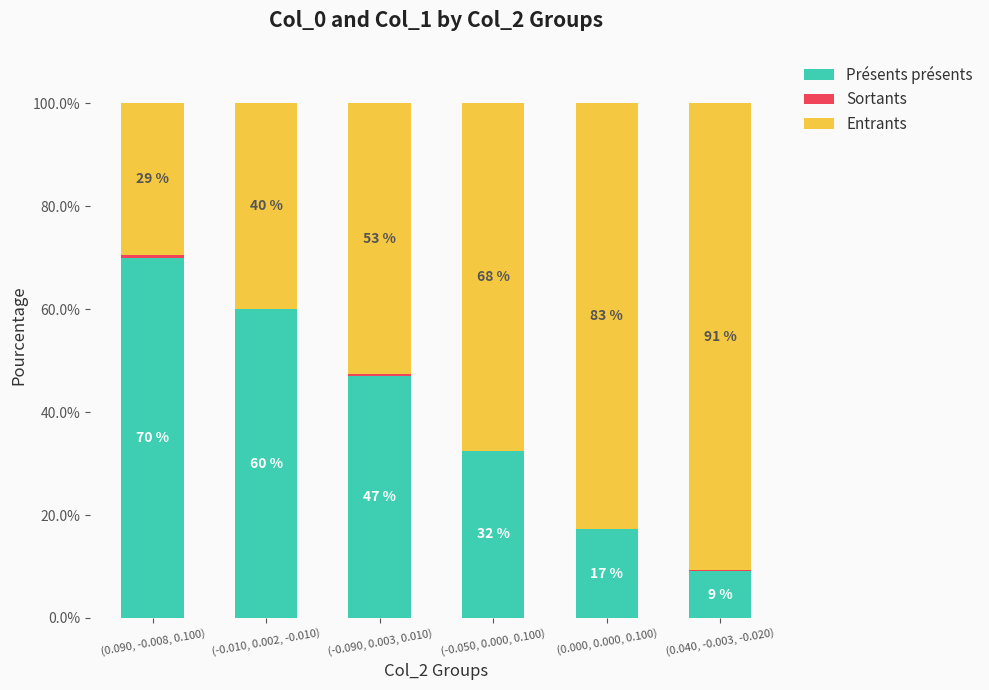

Where is Présents présents nearest to the value 39?

(-0.050, 0.000, 0.100)